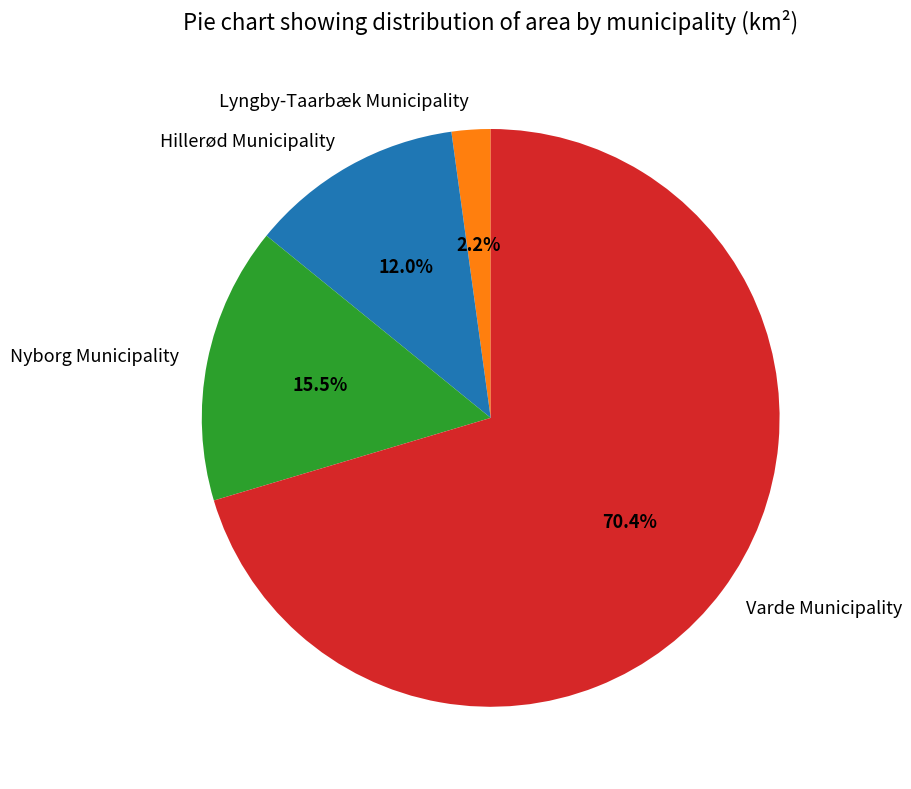

What percentage is the Lyngby-Taarbæk Municipality slice, to the nearest percent?

2%